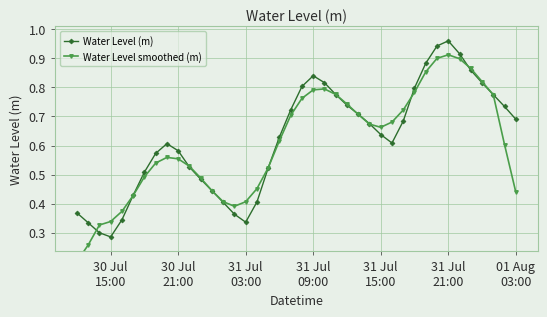

How many interior local valleys does the Water Level (m) series have?

3